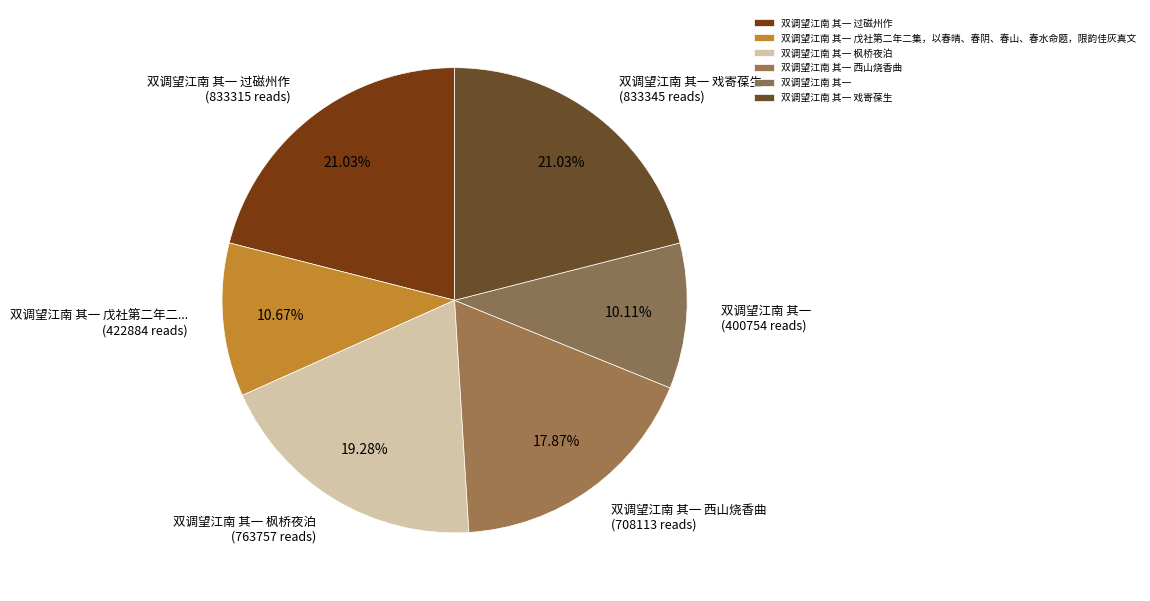

Is there a majority slice in this chart?

No